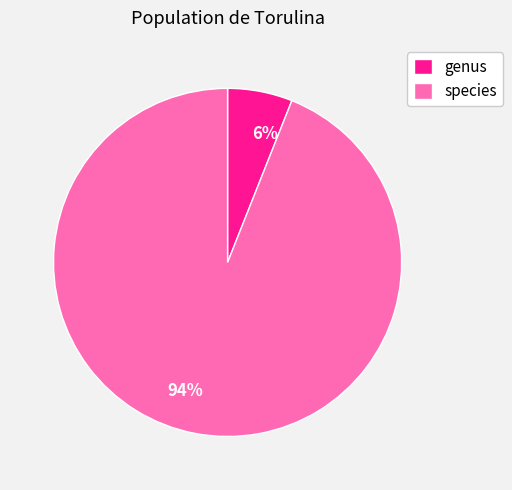

Count the number of slices in the pie.

2